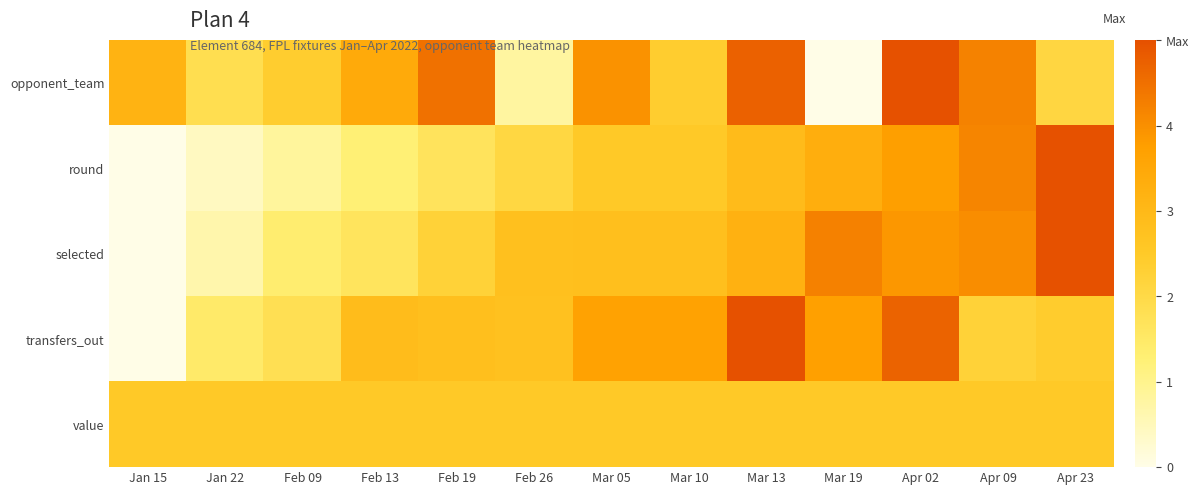

At which category is the sum across all series the highest?

Apr 02